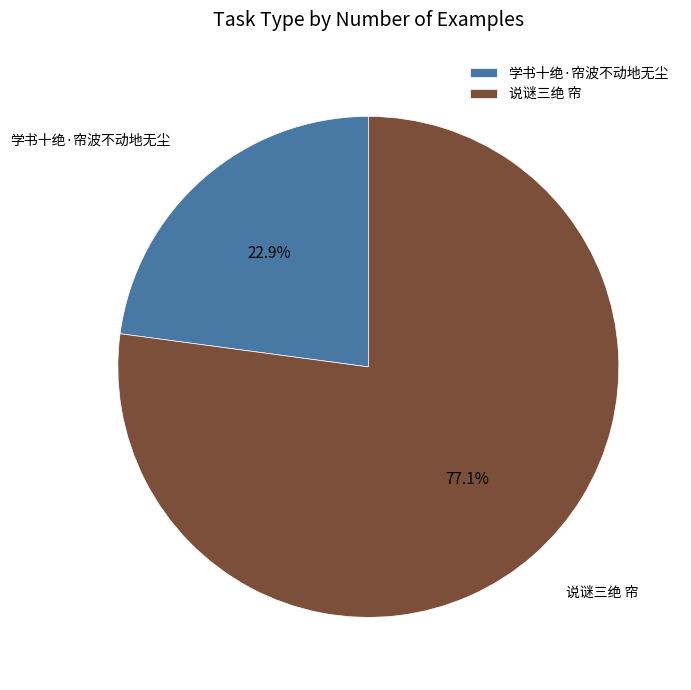

How many slices are in this pie chart?

2